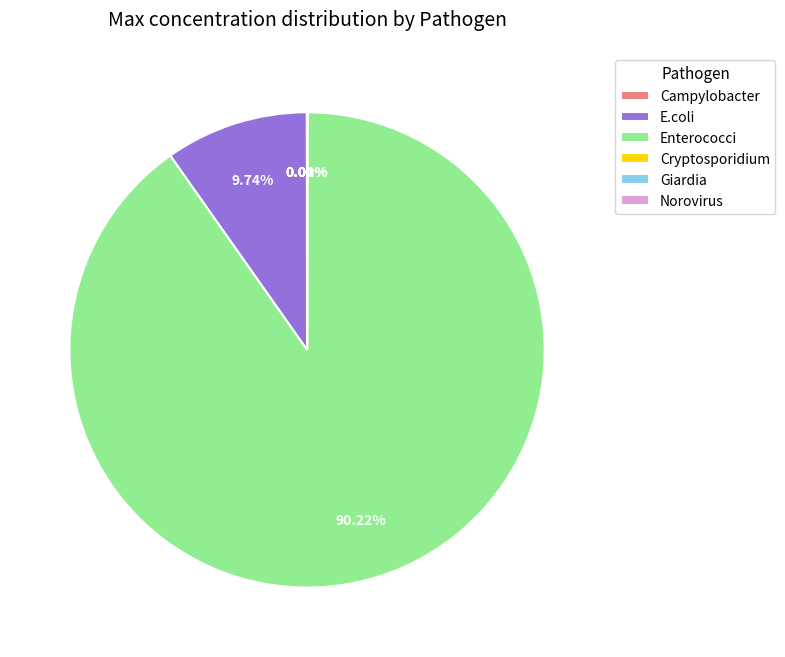

What is the largest slice in the pie chart?

Enterococci